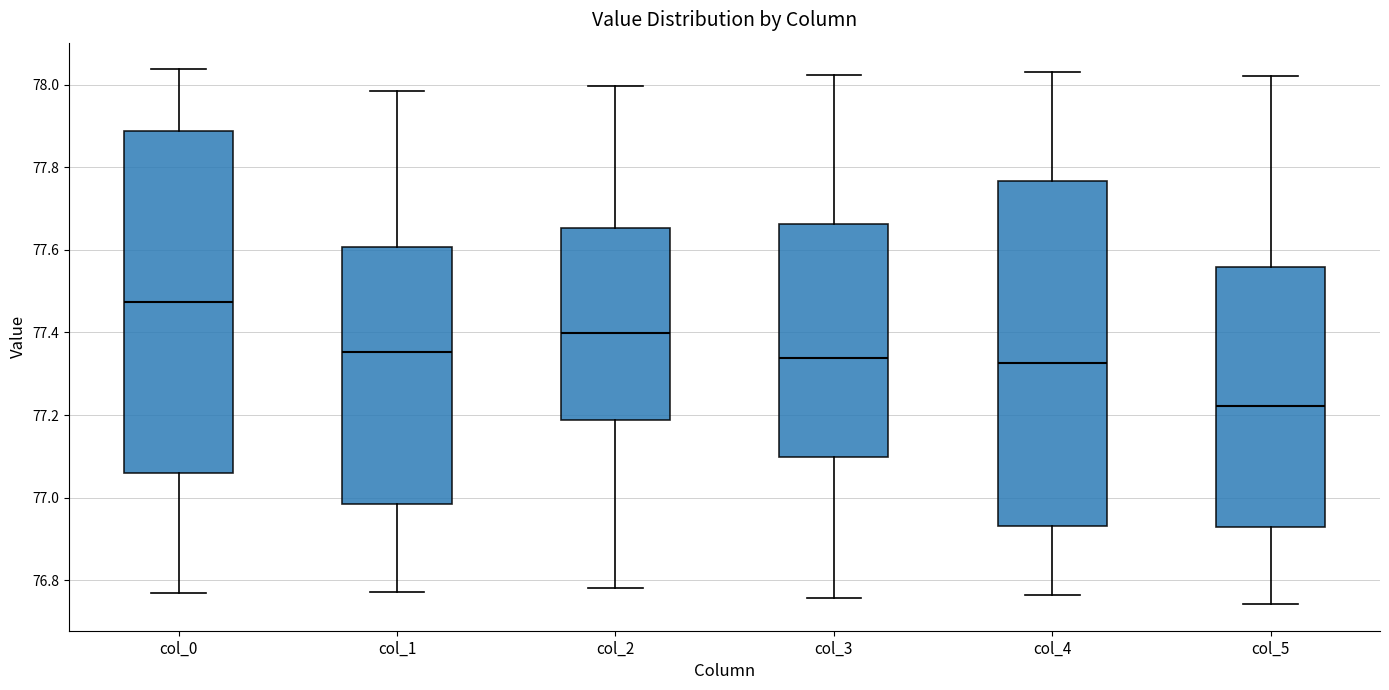

Reading left to right, transcribe this box plot: for each box, give where its median line is, the range the box spans, and where its two whiskers end, as read against the y-axis. The values are not printed on the chart, so give them approximately, as read against the axis.

col_0: median 77.48, box 77.06 to 77.88, whiskers 76.76 to 78.04
col_1: median 77.36, box 76.98 to 77.60, whiskers 76.78 to 77.98
col_2: median 77.40, box 77.18 to 77.66, whiskers 76.78 to 78.00
col_3: median 77.34, box 77.10 to 77.66, whiskers 76.76 to 78.02
col_4: median 77.32, box 76.94 to 77.76, whiskers 76.76 to 78.02
col_5: median 77.22, box 76.92 to 77.56, whiskers 76.74 to 78.02